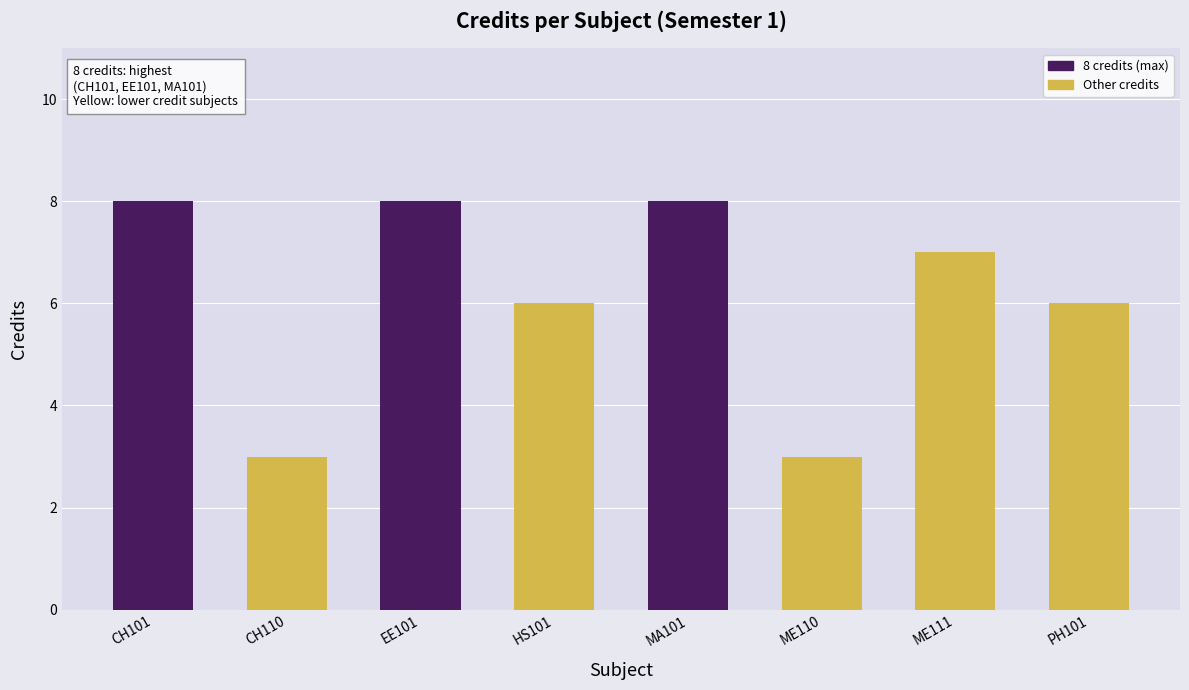

Is it true that the value at MA101 is 8?

True